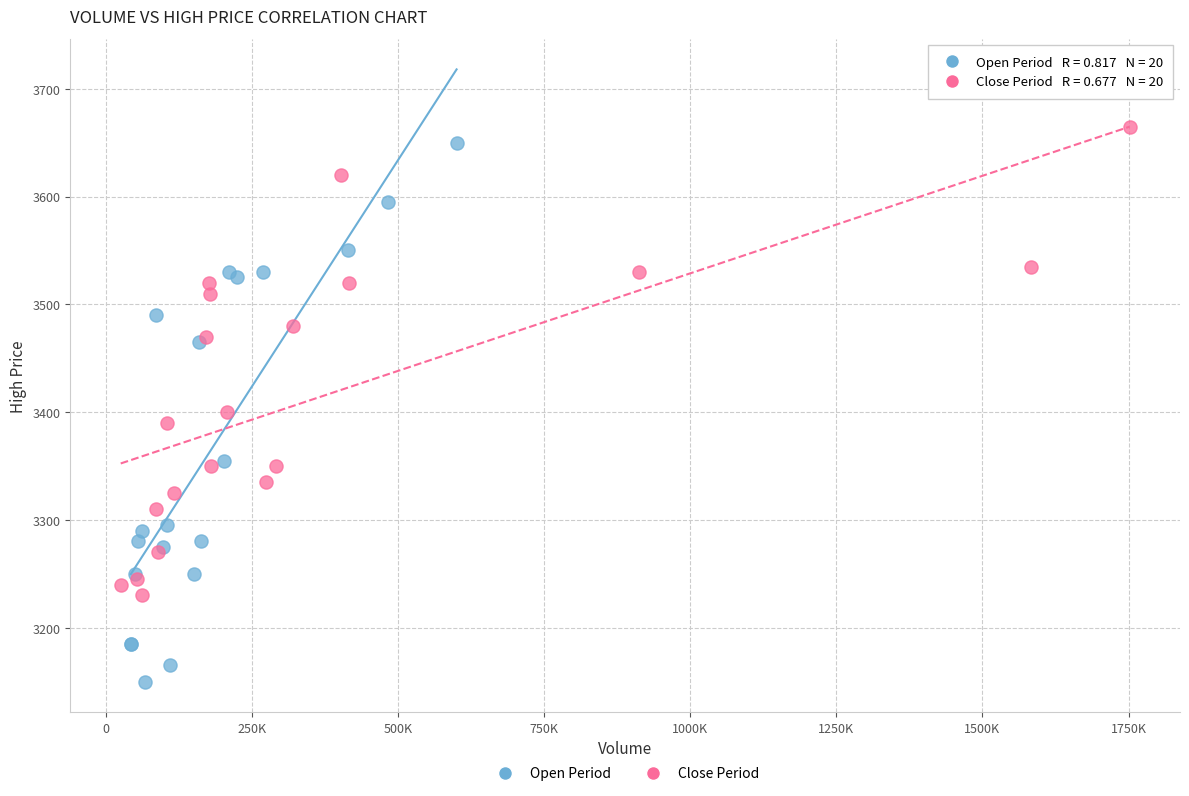

Which series has the largest Y range (max minus min)?

Open Period